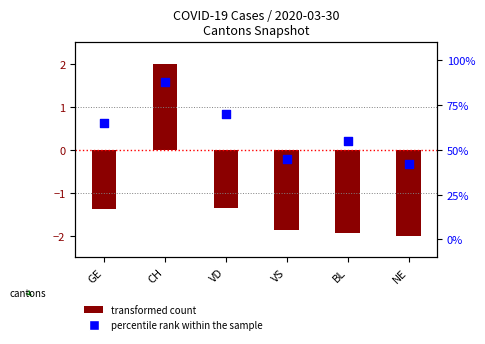

What is the change in value from VD to NE?

-28